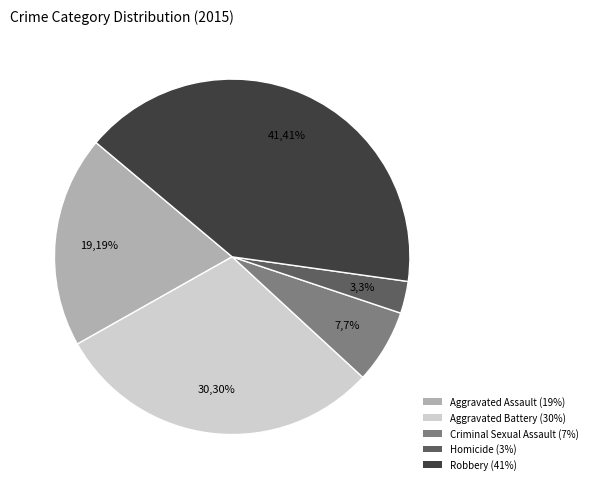

How many slices are in this pie chart?

5